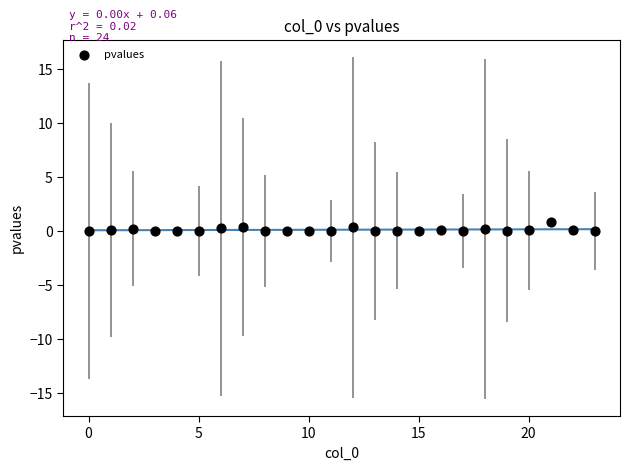

What is the range of Y values (max minus min)?

0.9